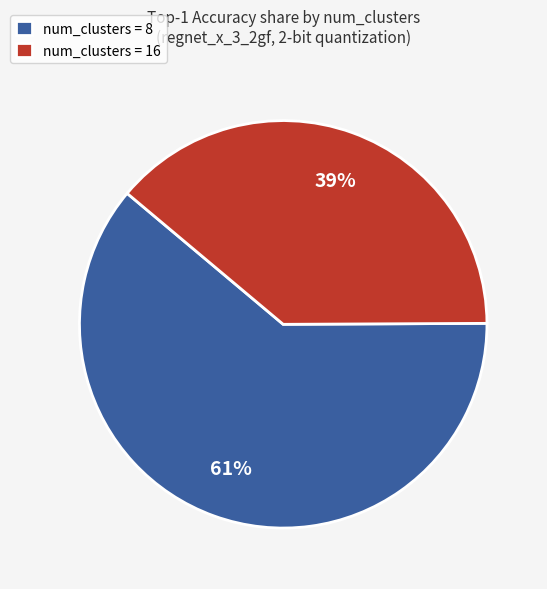

Which slice is the smallest?

num_clusters = 16